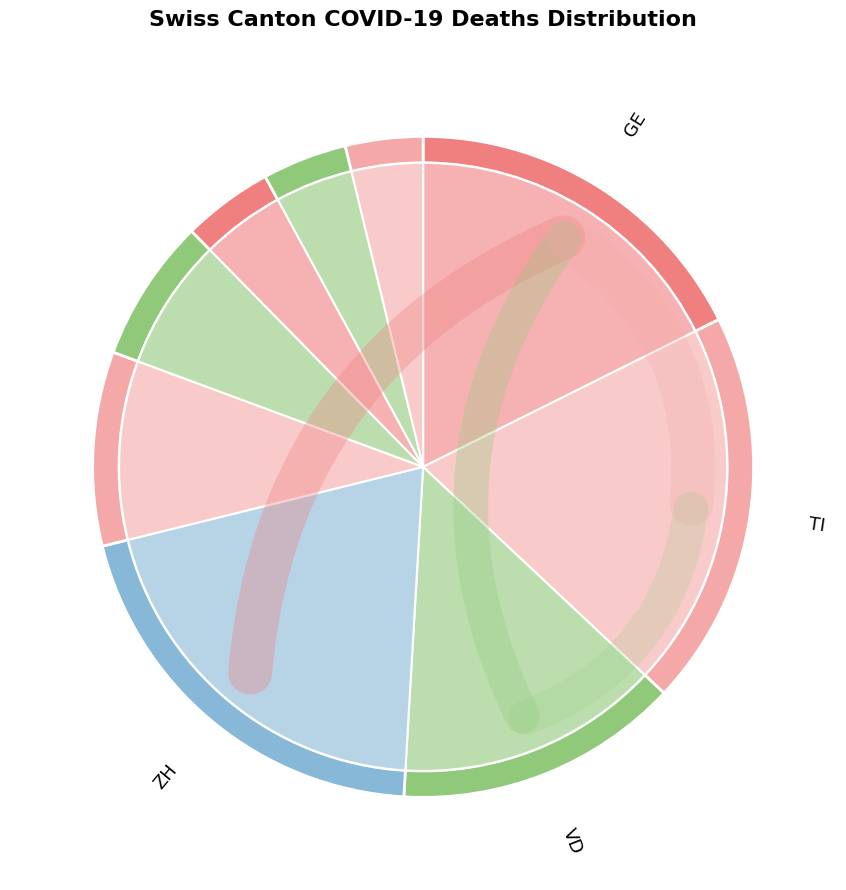

Between VD and Other, which is larger?

VD